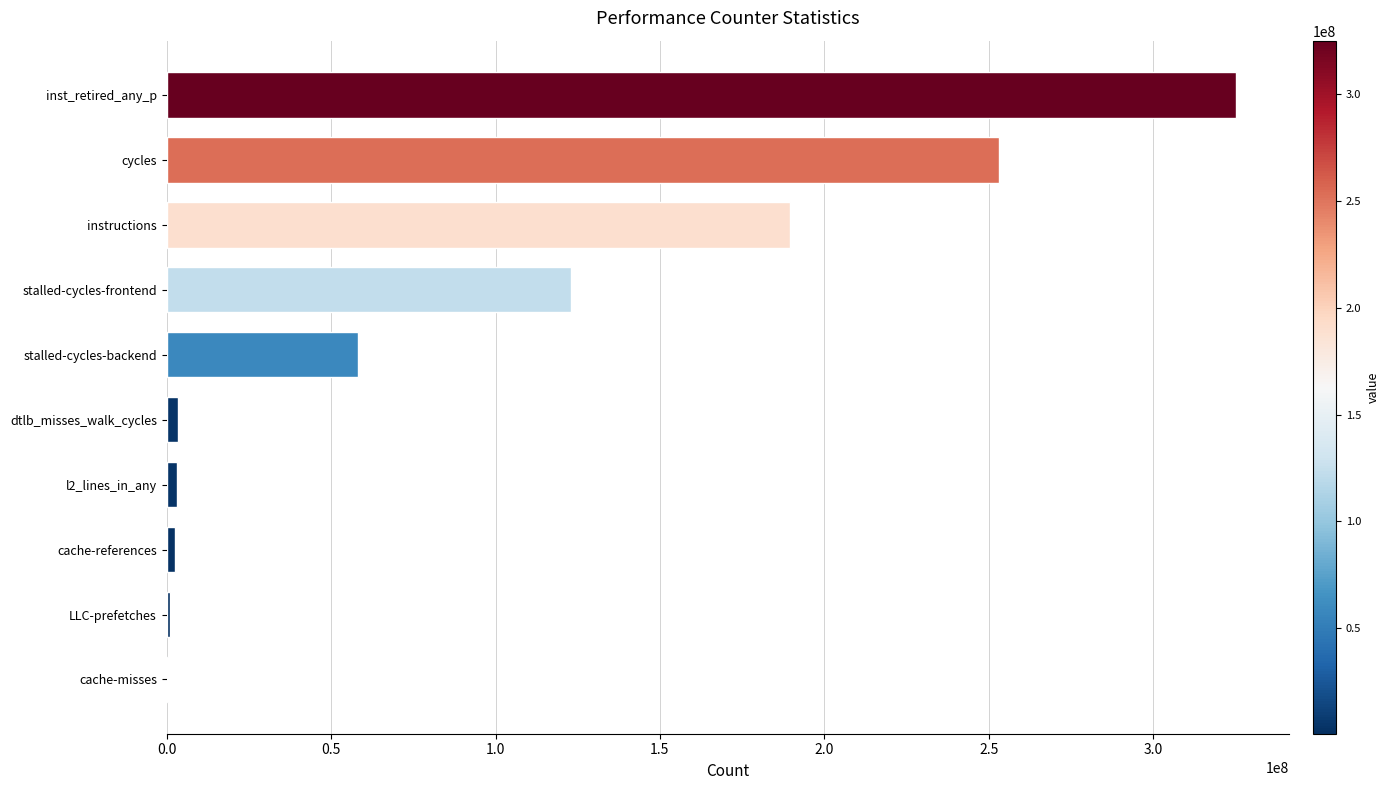

Which has a higher value, dtlb_misses_walk_cycles or stalled-cycles-backend?

stalled-cycles-backend